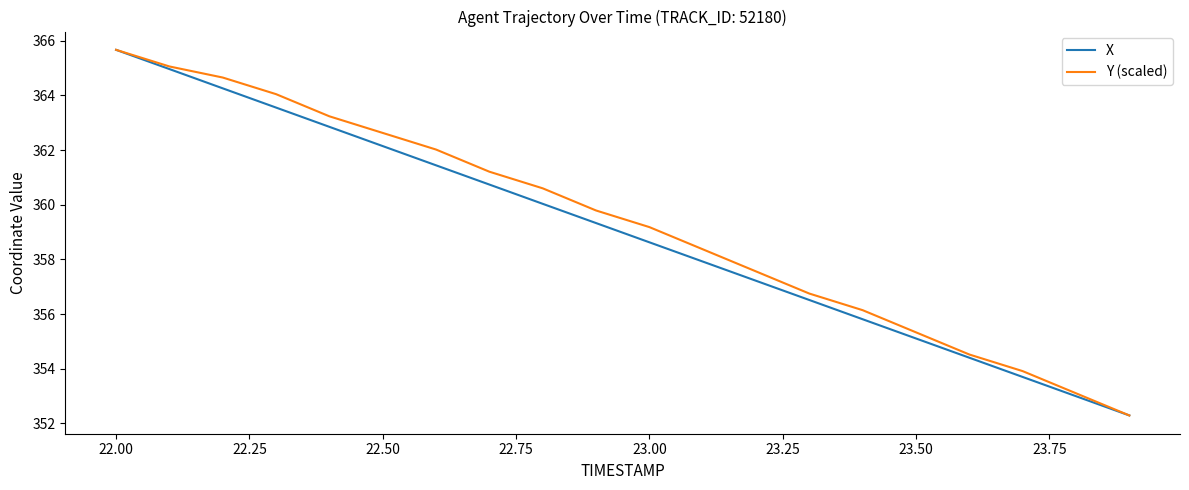

Which series has the largest range (max minus min)?

X